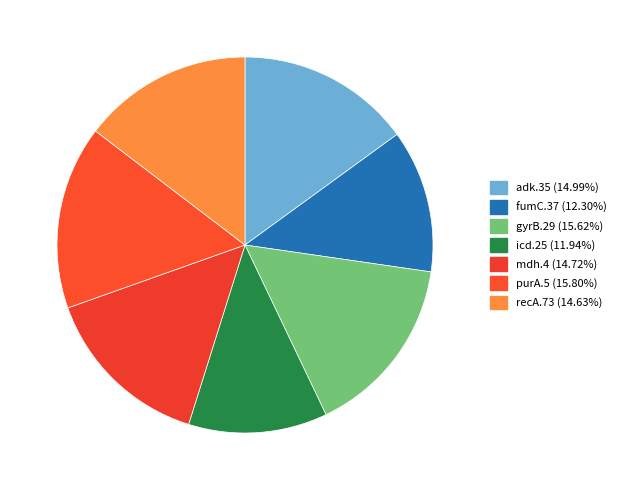

What is the ratio of the value at mdh.4 to the value at gyrB.29?

0.9